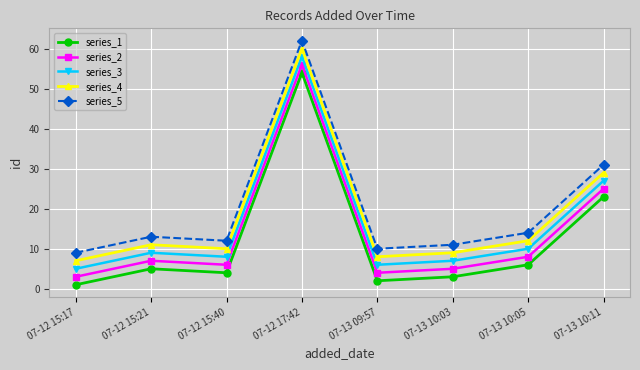

What is the difference between the second highest and minimum values in the series_2 series?

22